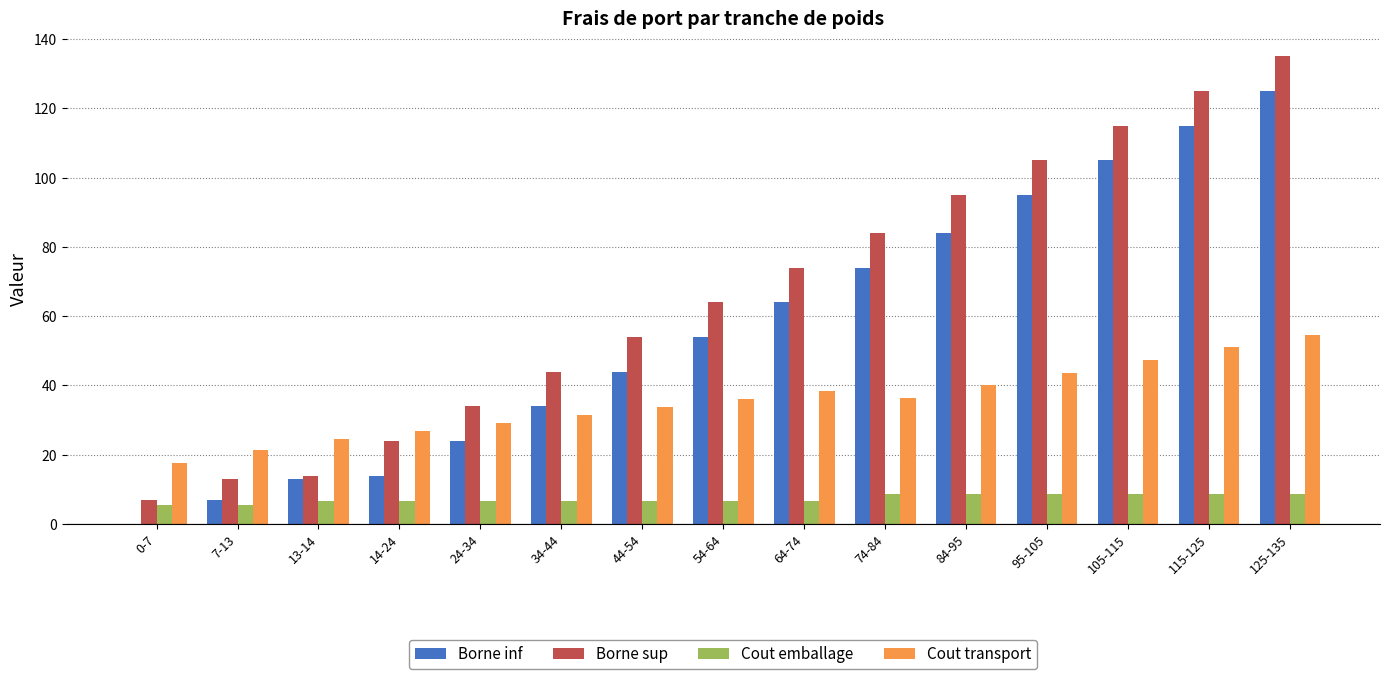

Is it true that Cout emballage equals 8.8 at 105-115?

True